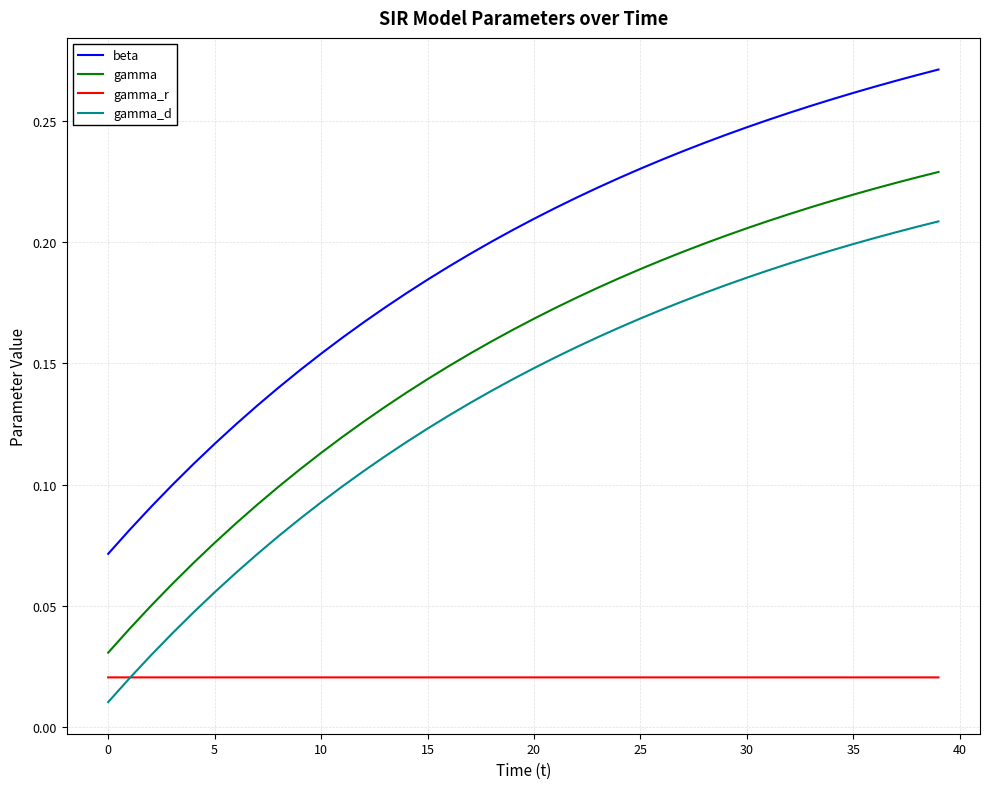

List the series in order of their peak value, highest first.

beta, gamma, gamma_d, gamma_r